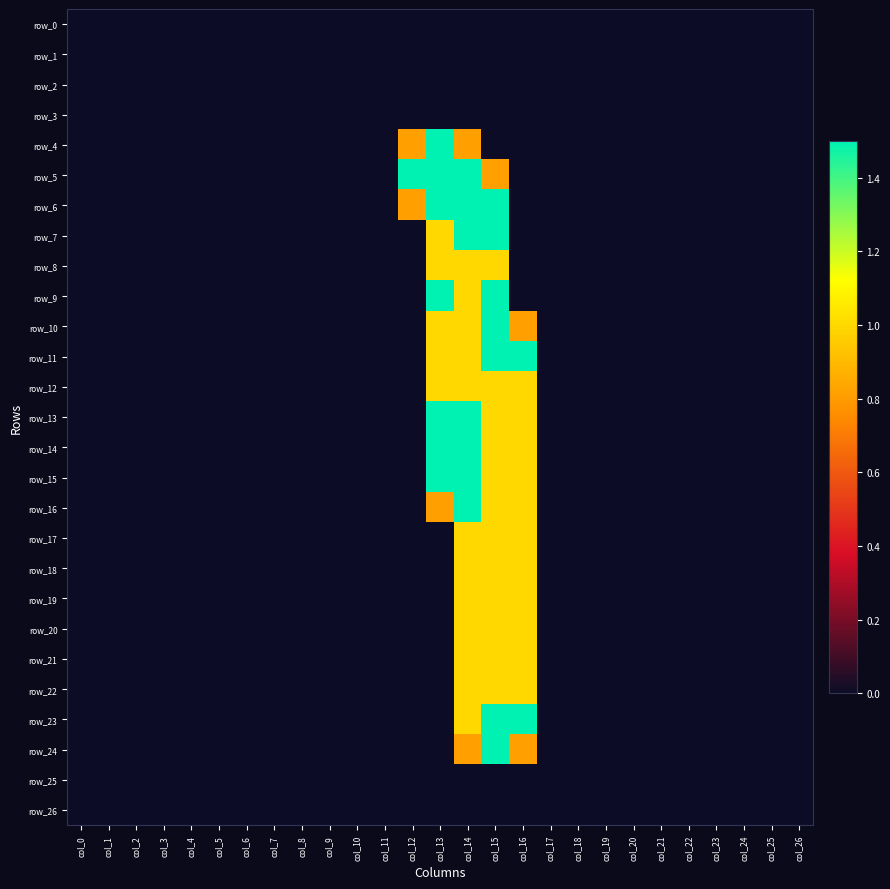

What is the average value of the row_21 series?

0.1